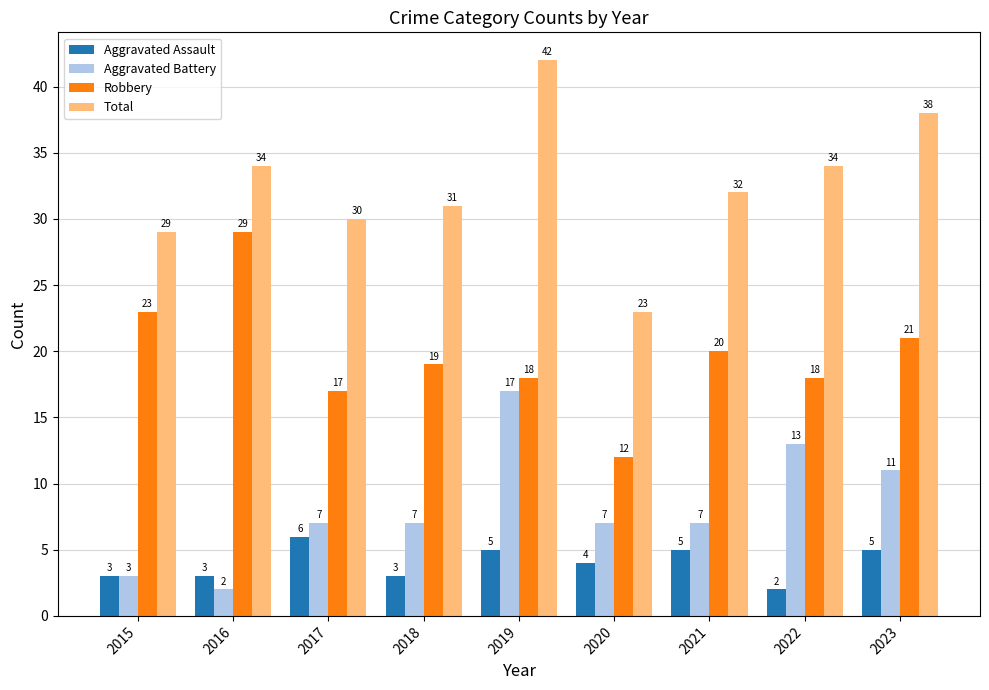

The Total series shows 23 at 2020. True or false?

True